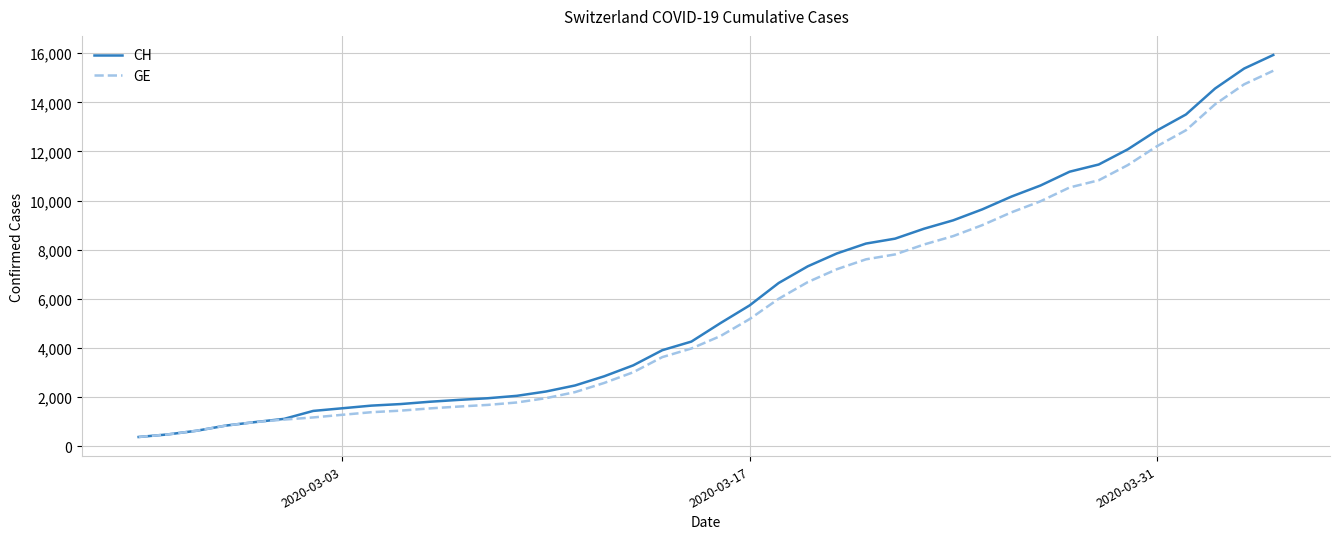

What is the minimum value shown in the chart?

375